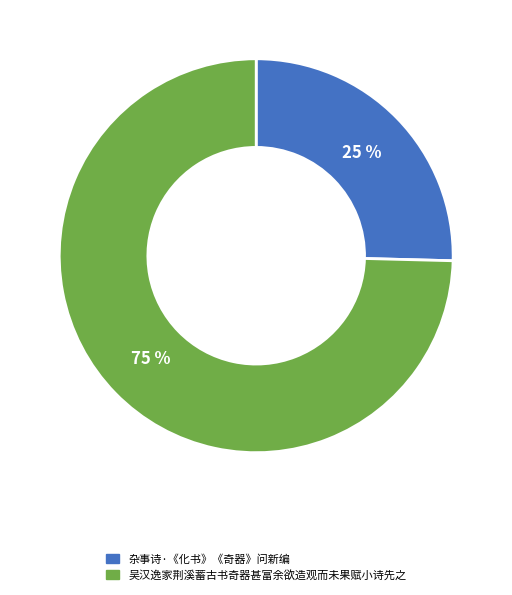

True or false: 吴汉逸家荆溪蓄古书奇器甚富余欲造观而未果赋小诗先之 accounts for 75% of the total.

True